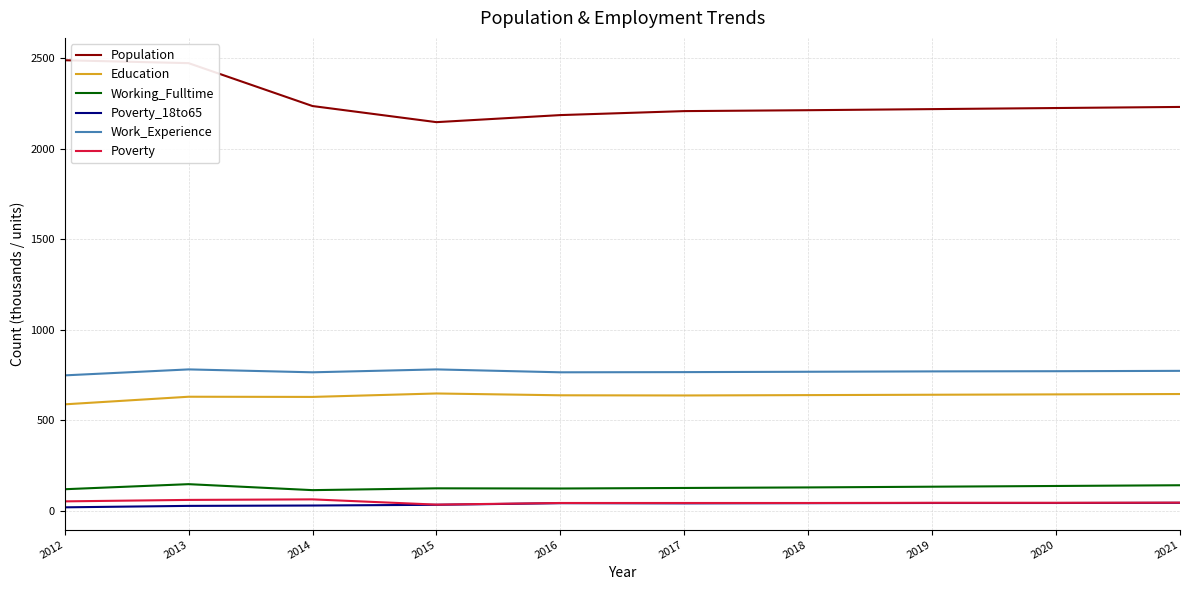

What is the greatest value displayed?

2489